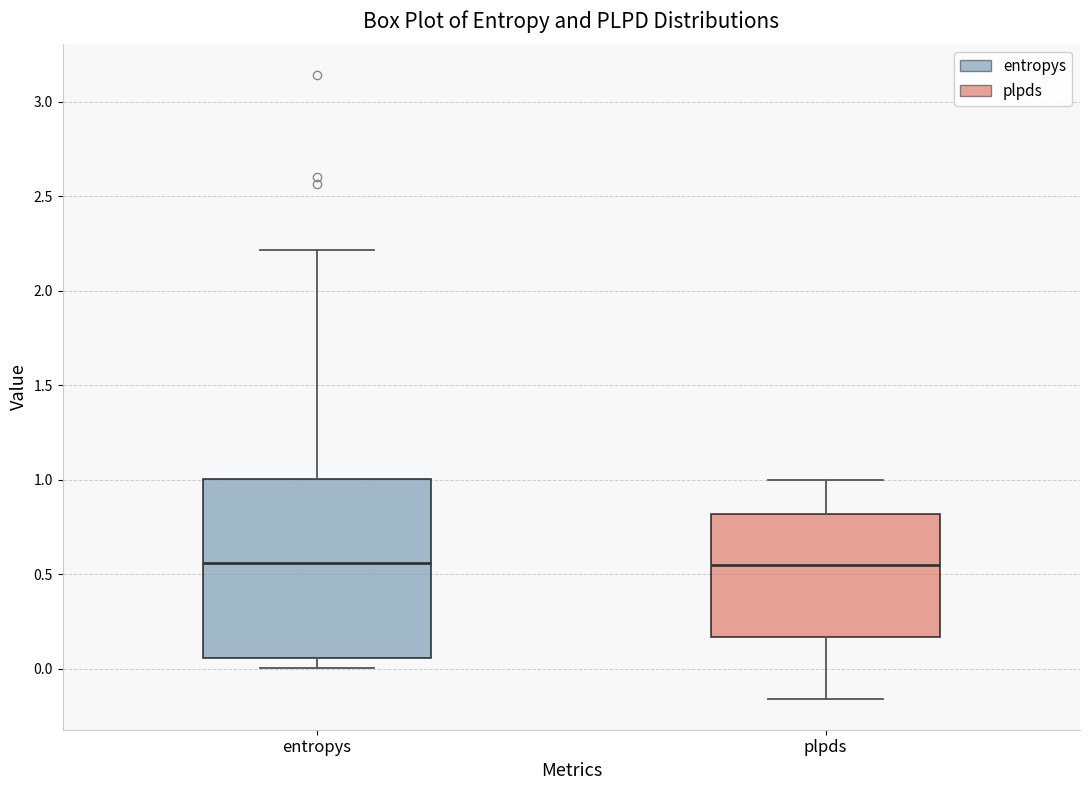

Where does the median line of the box for plpds sit on the y-axis? The values are not printed on the chart, so give them approximately, as read against the axis.

0.55